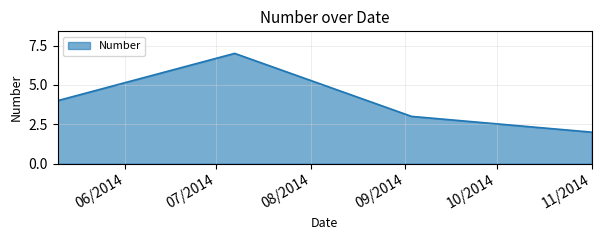

True or false: the data has more than 1 interior local peaks.

False